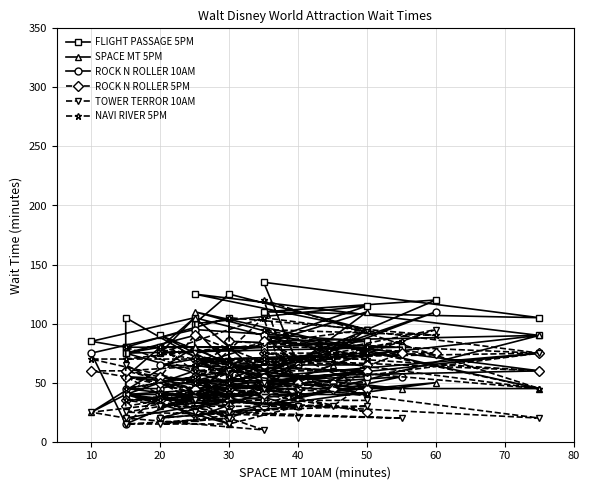

What is the average value of the SPACE MT 5PM series?

51